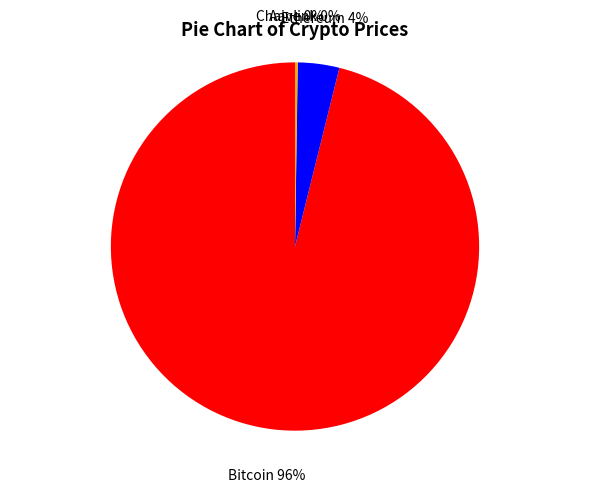

The Ethereum slice represents 4% of the pie. True or false?

True